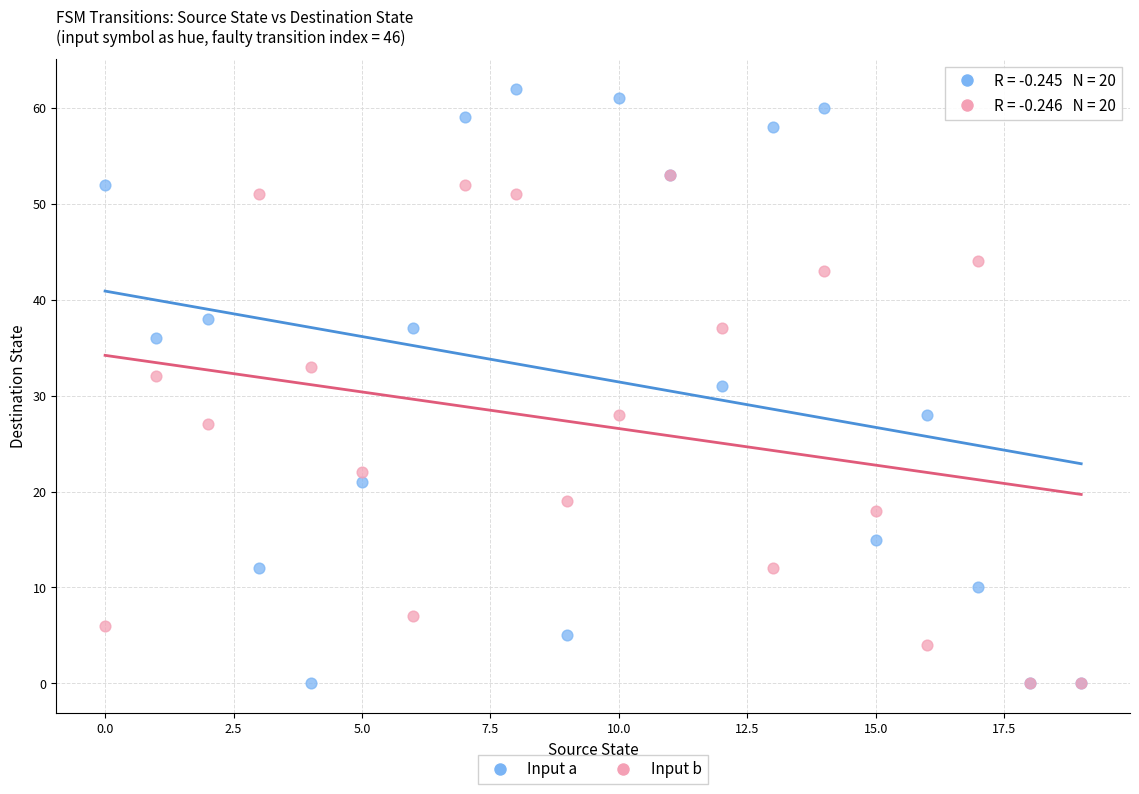

In the Input b series, what Y value is closest to 26?

27